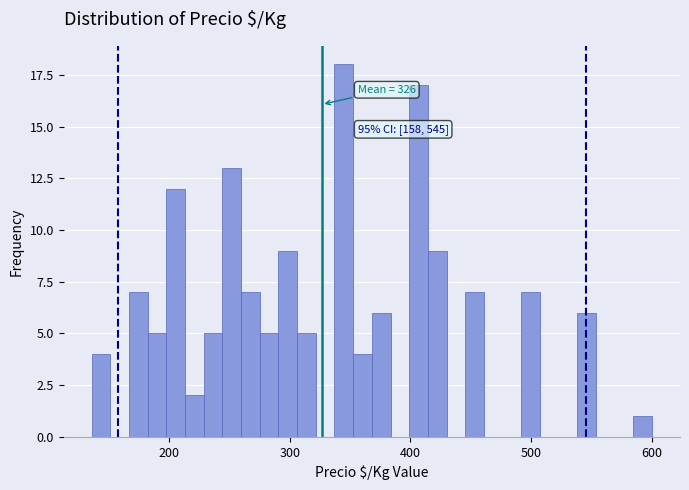

Around what value on the x-axis is the tallest bar? Give the approximate position of its centre, as read against the axis.

340